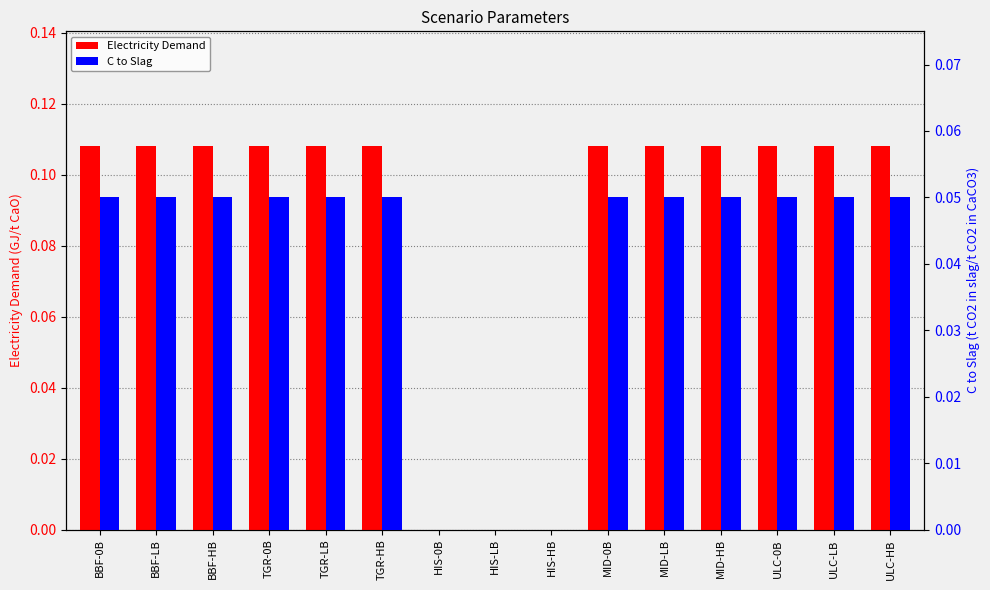

Which category has the lowest value in the C to Slag series?

HIS-0B